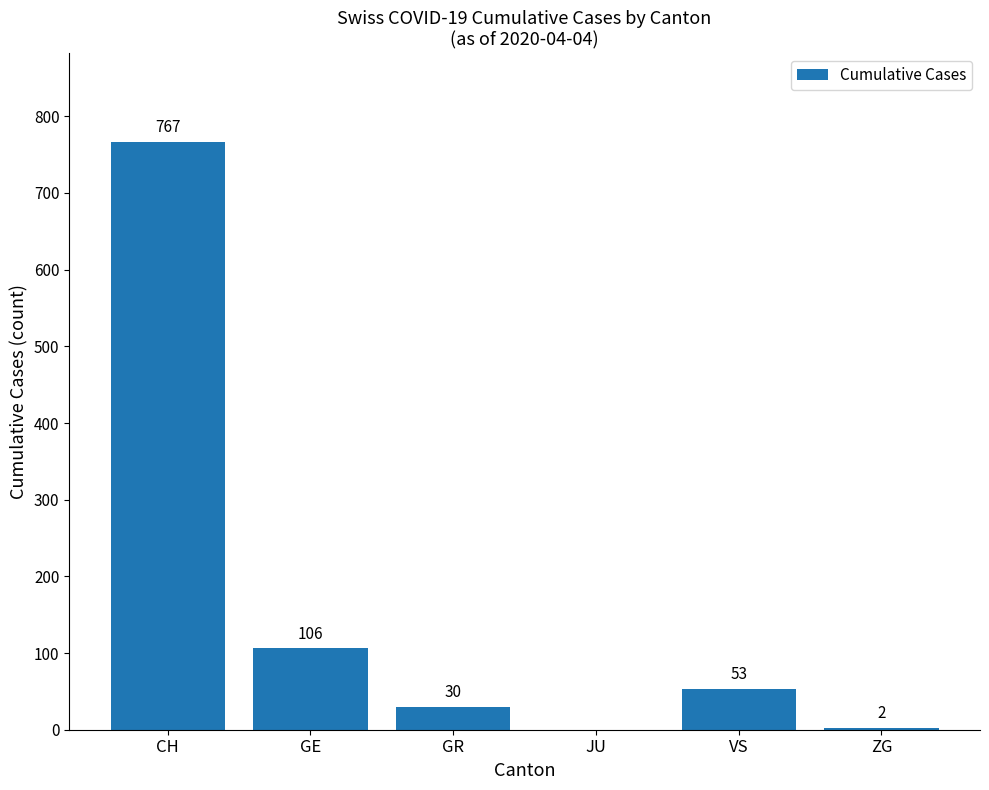

What value does the data have at CH, to the nearest 50?

750